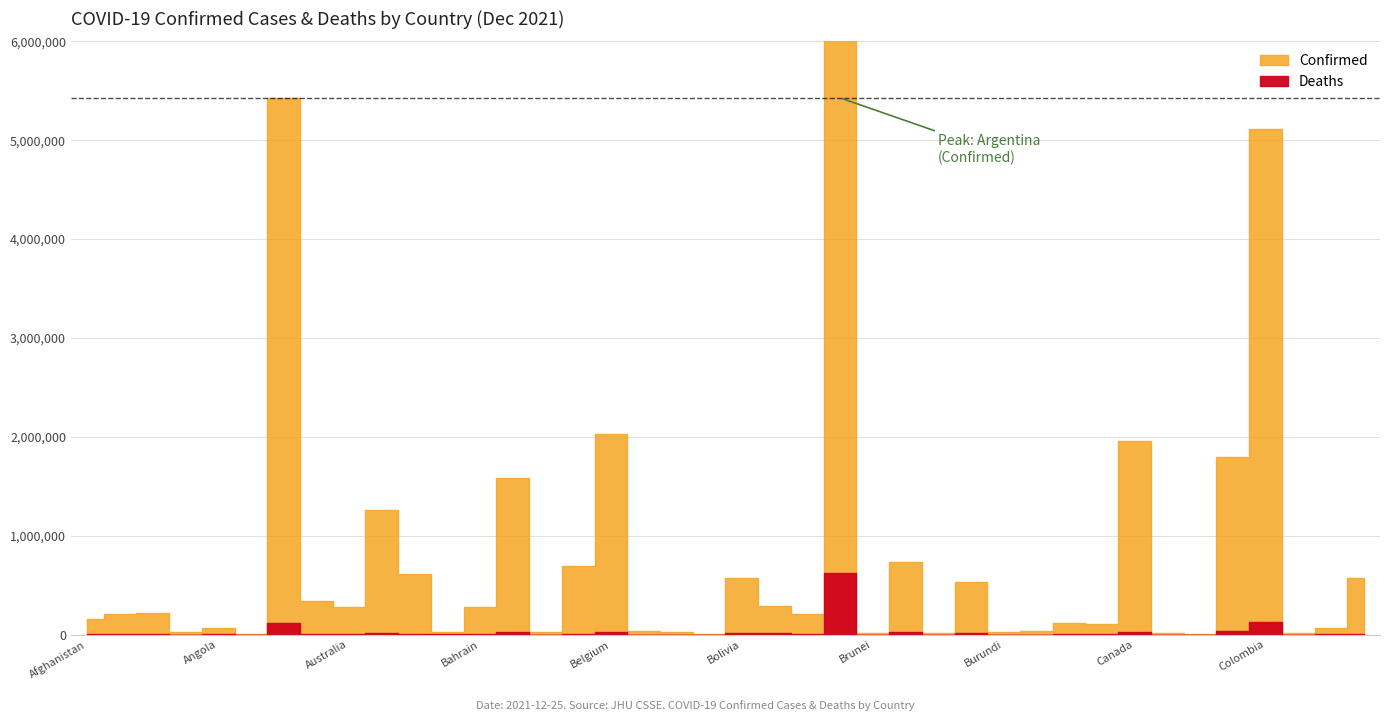

Which has a higher value, Belarus or Cameroon?

Belarus